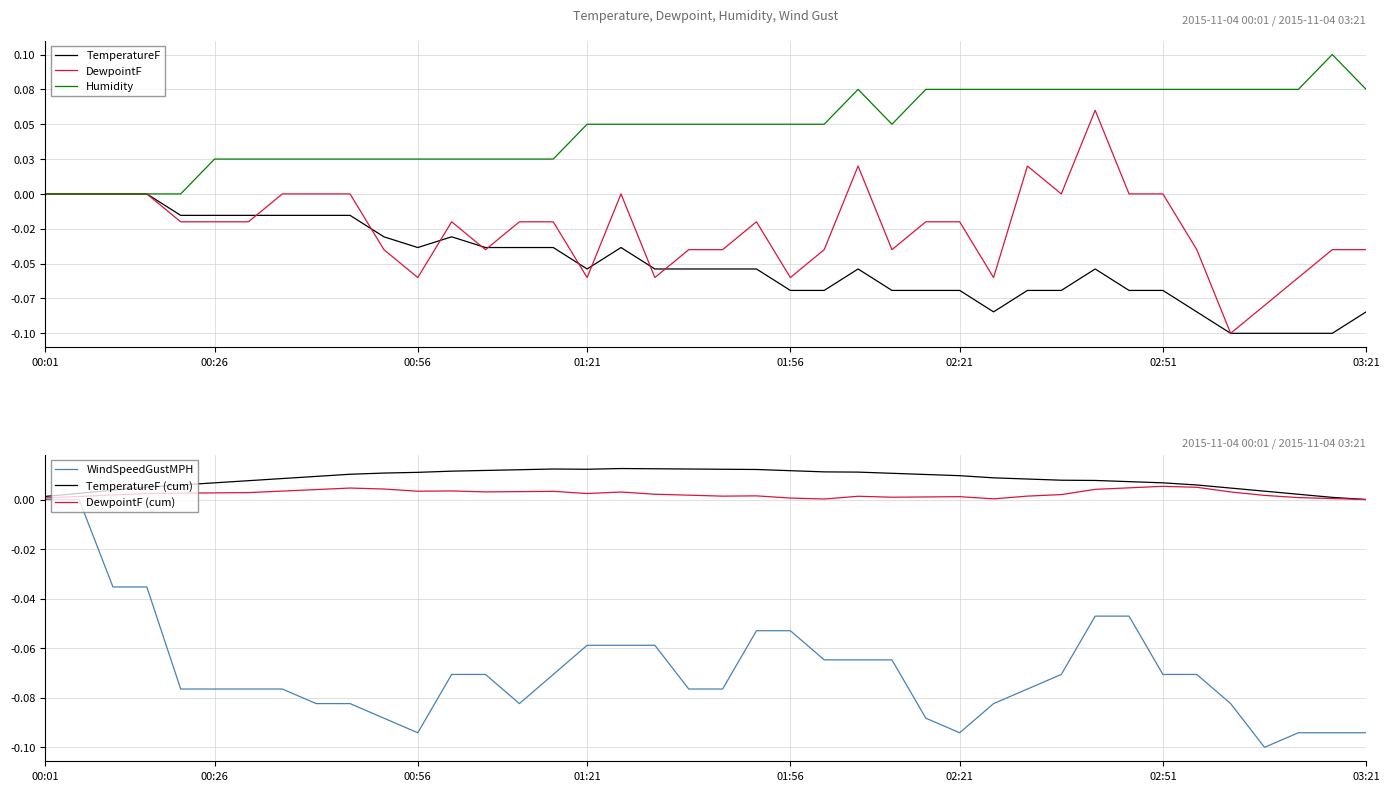

How many distinct data groups are displayed?

6